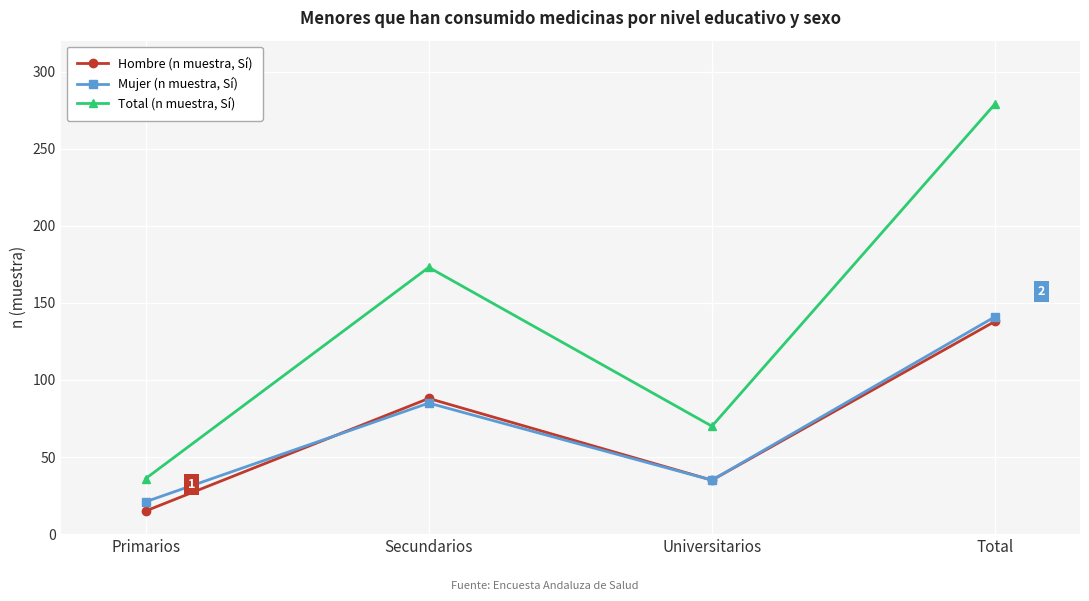

What is the total value across all series at Universitarios?

140